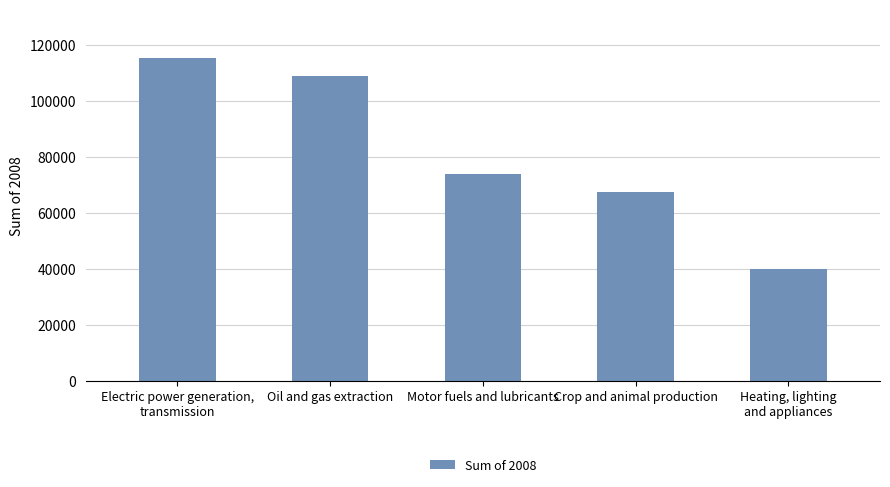

Reading right to left, transcribe all the data shown in this chart.

39963	67617	74010	108944	115490